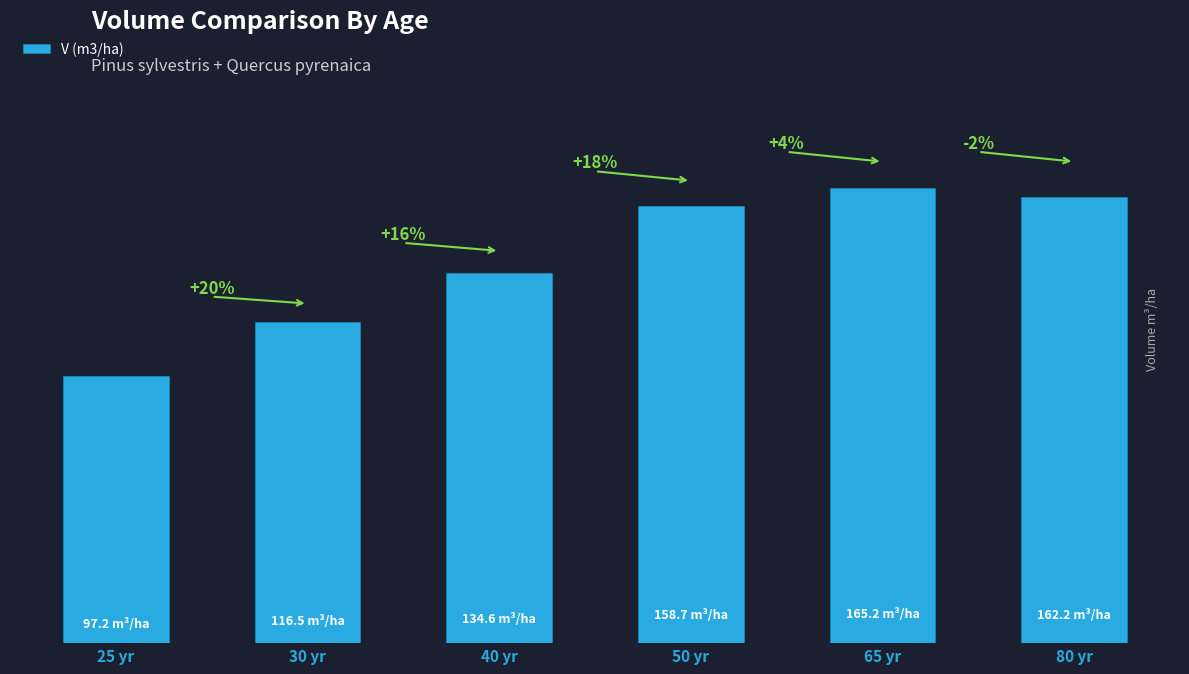

What is the difference between the second highest and minimum values?

65.0